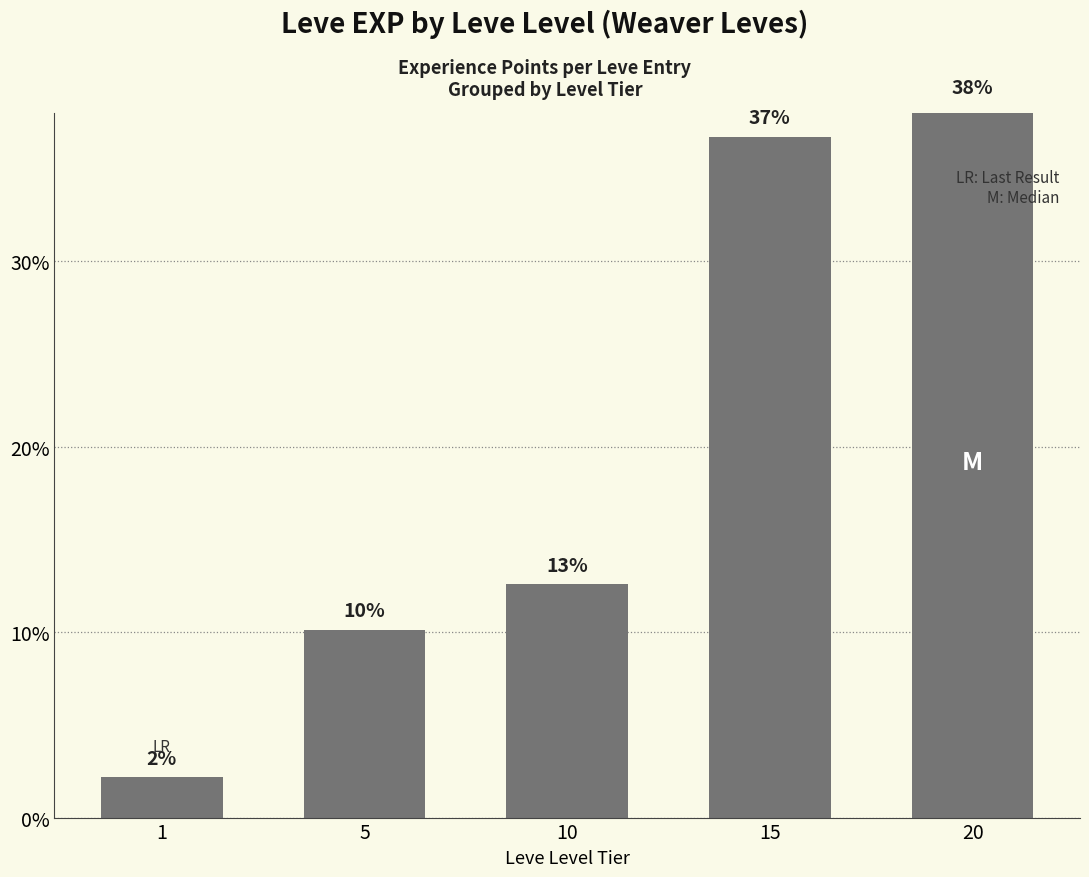

Read the value at 15.

36.7